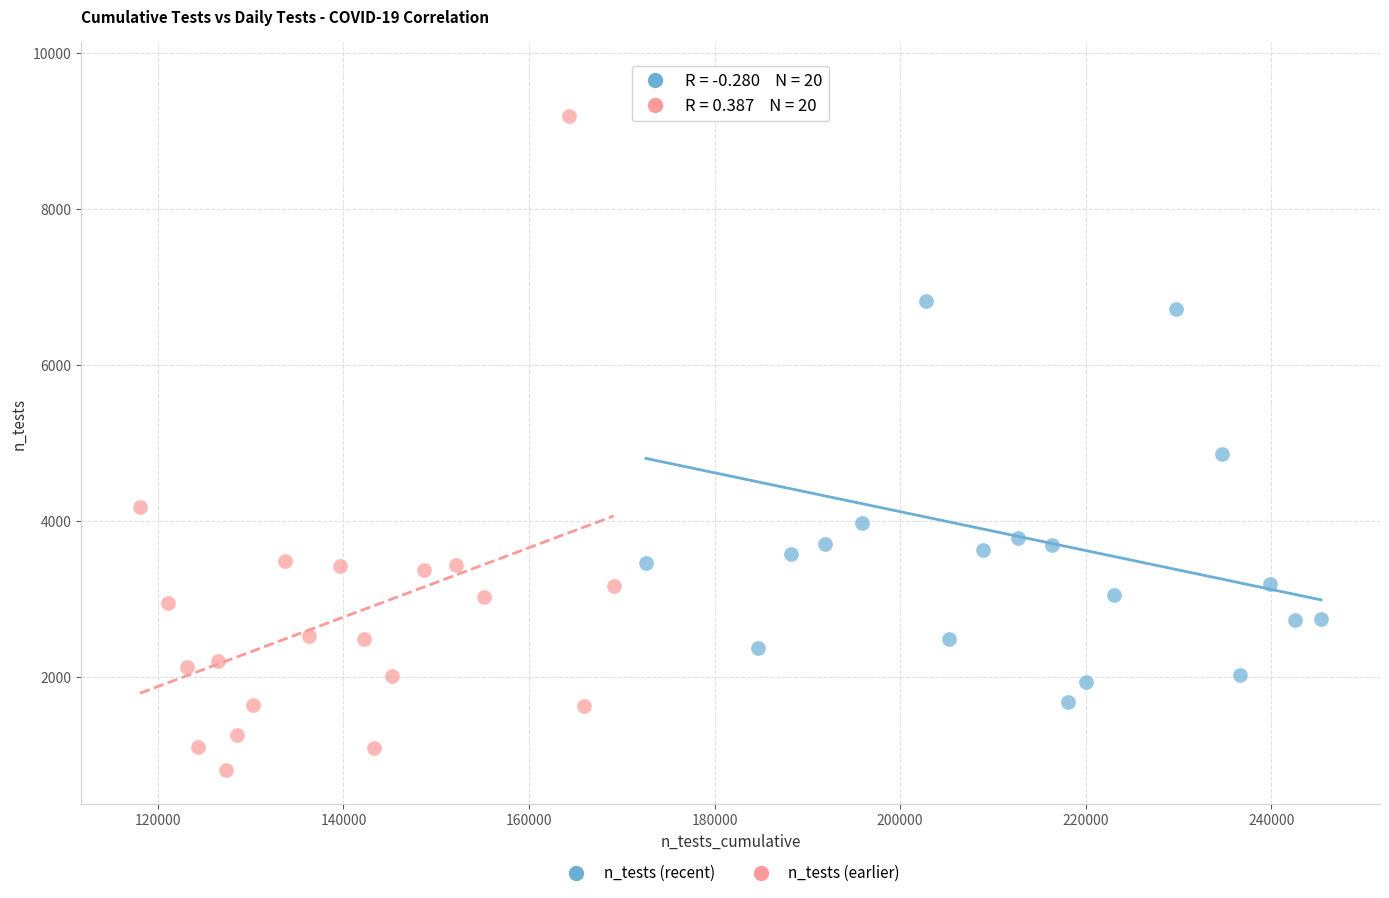

Which series reaches the minimum Y coordinate?

n_tests (earlier)